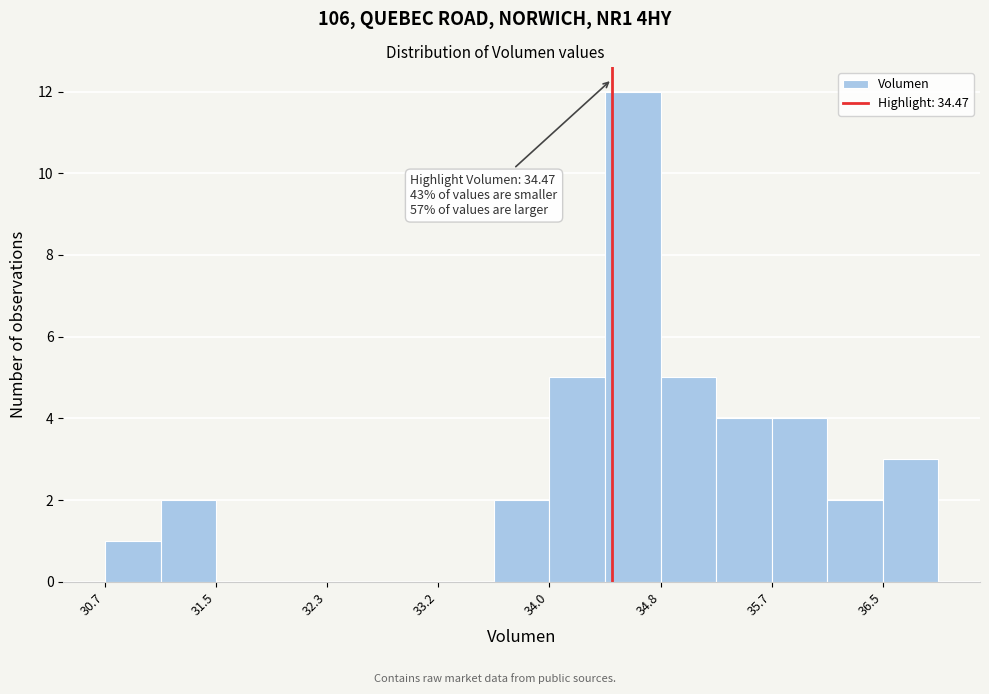

Which range on the x-axis has the tallest bar?

34.4 to 34.8